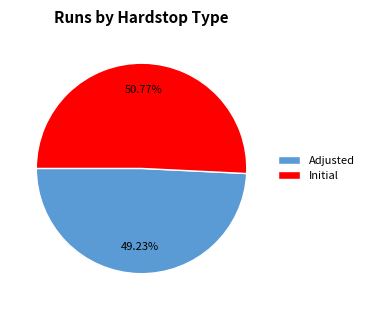

Is it true that Adjusted is 49% of the pie?

True